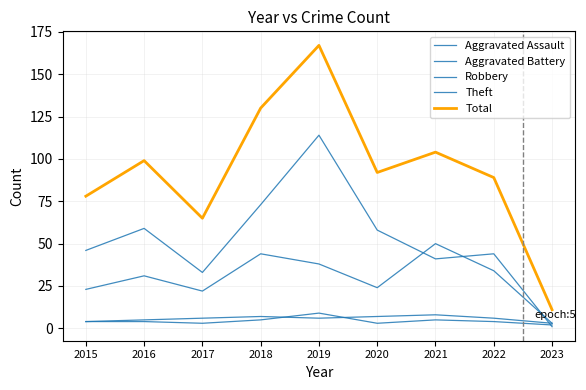

Does the chart have visible grid lines?

Yes